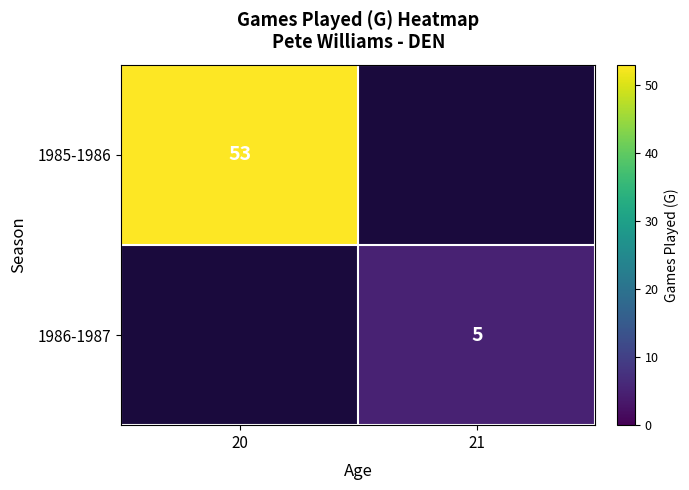

What is the difference between the highest and lowest values at 21?

5